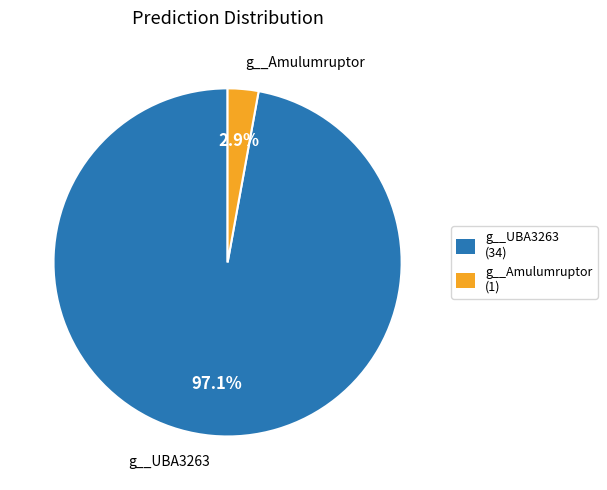

What percentage do g__Amulumruptor and g__UBA3263 together represent?

100.0%